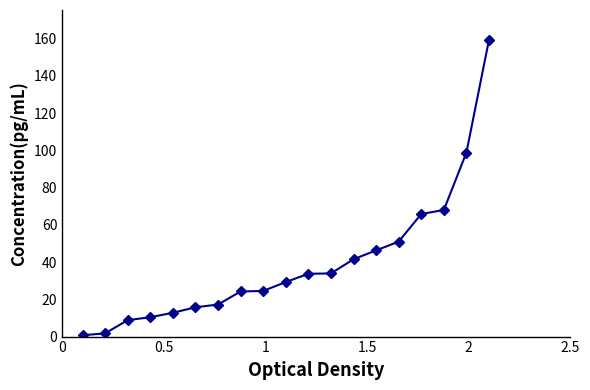

How many data points are less than 29?

9